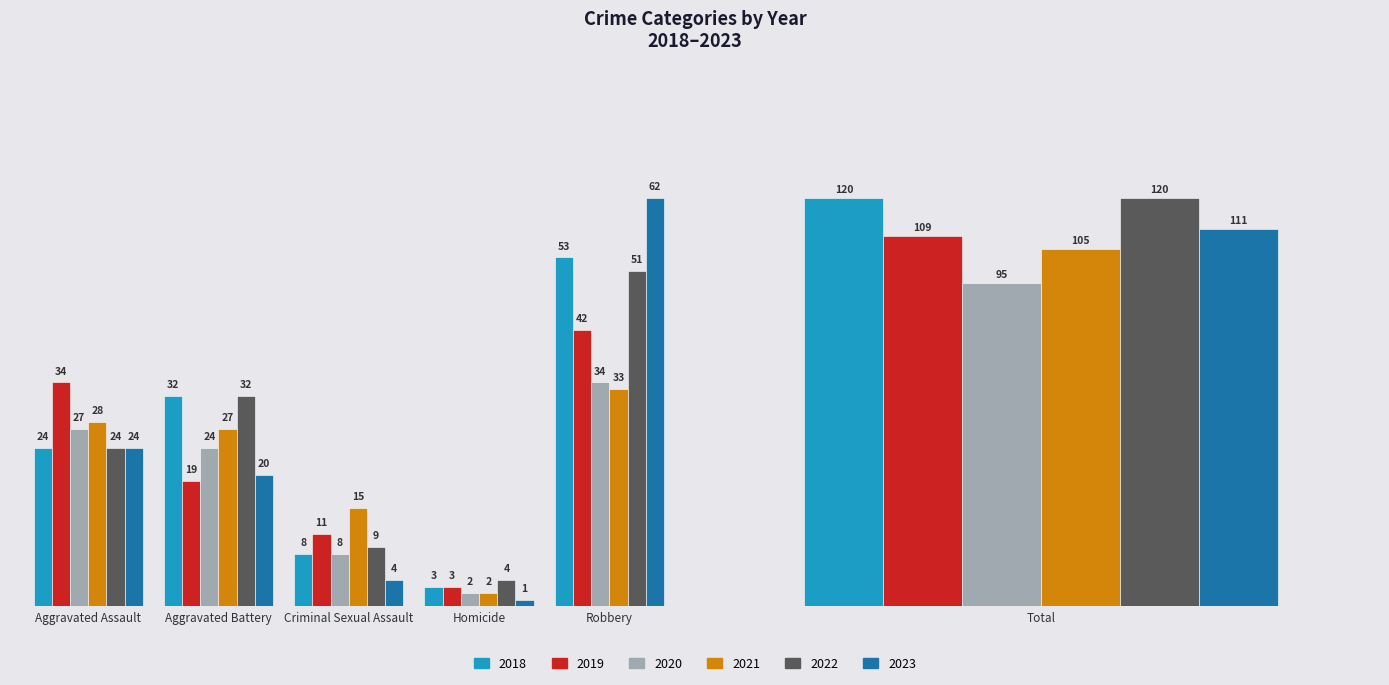

Where is 2018 nearest to the value 61?

Robbery